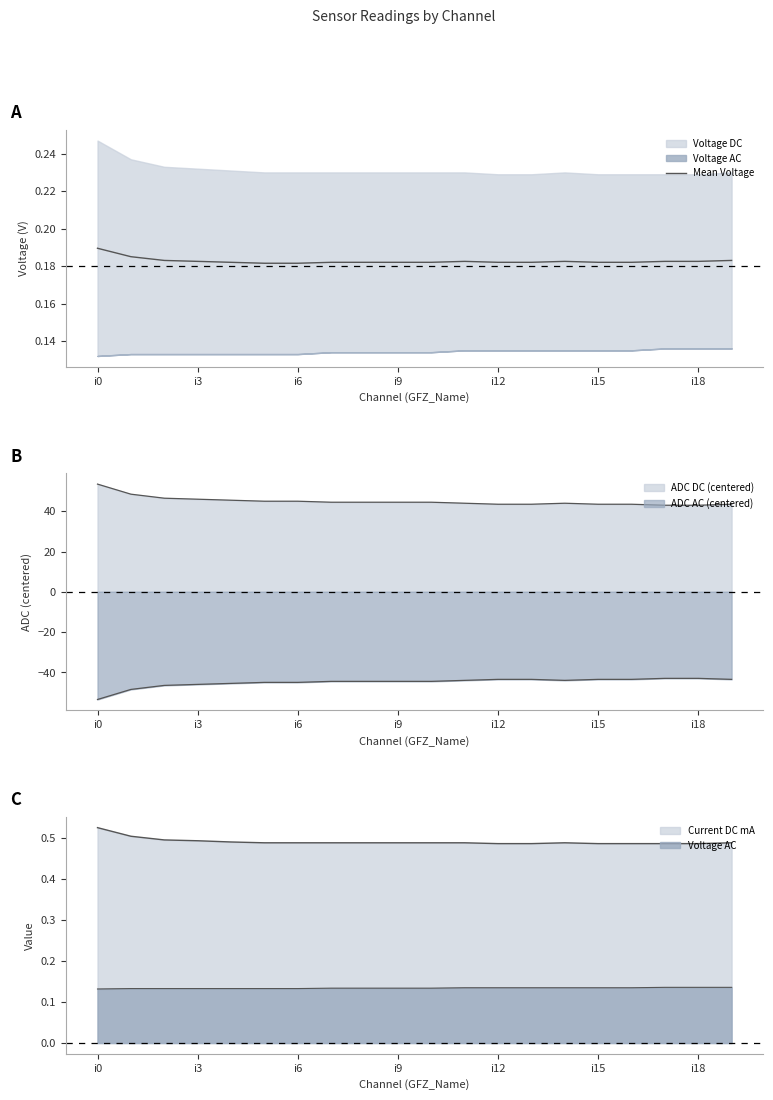

True or false: the data shows 0.1 at 8.

False